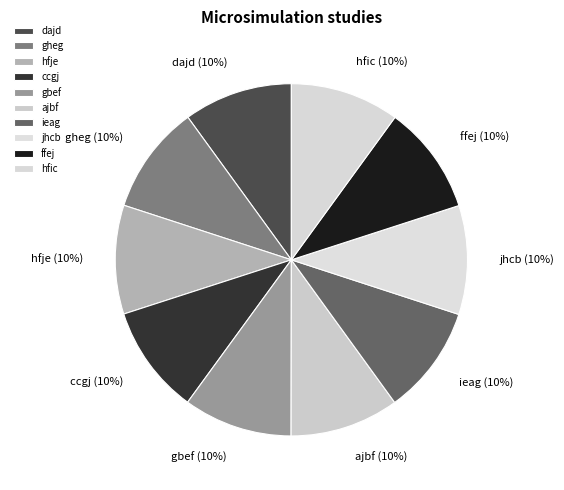

To the nearest percent, what percentage of the pie is hfic?

10%